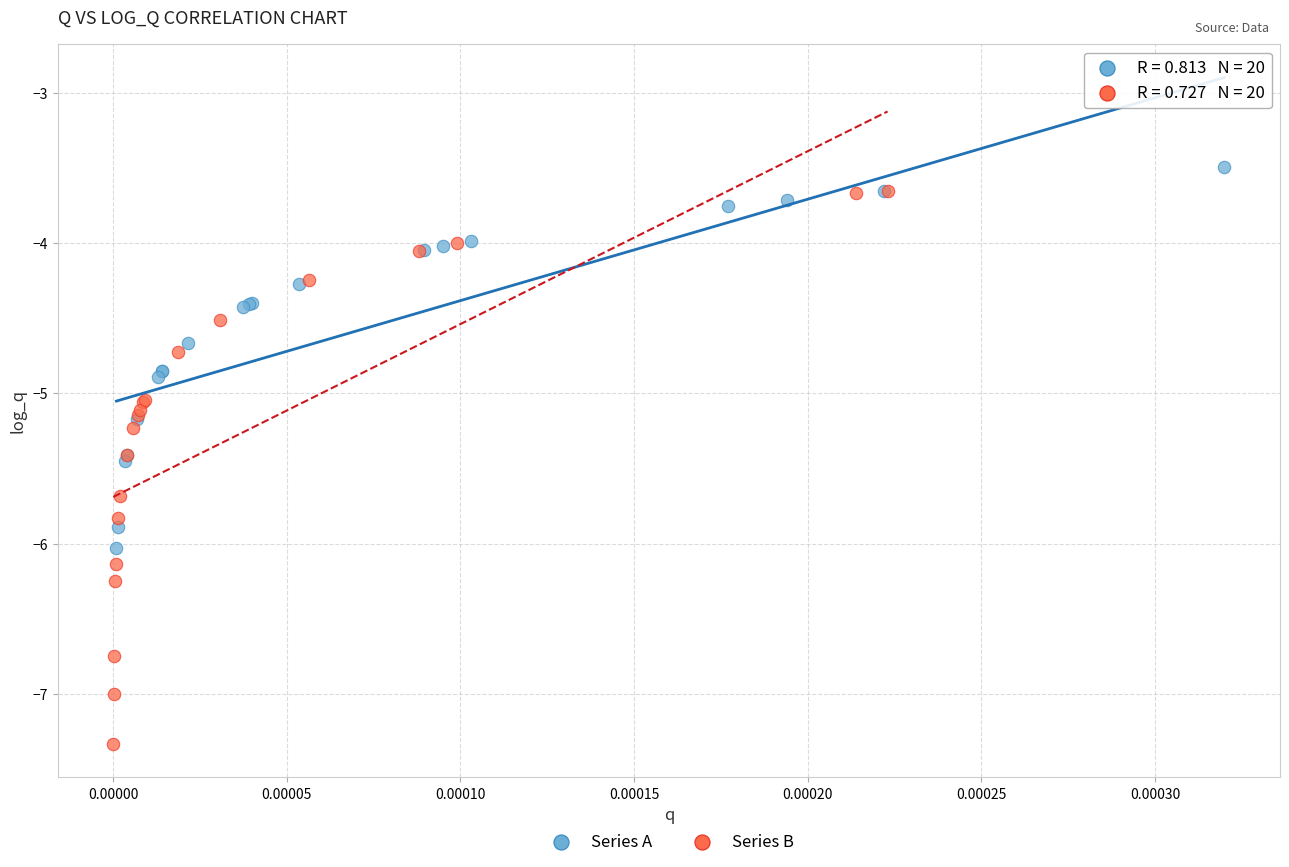

Which series reaches the maximum Y coordinate?

Series A